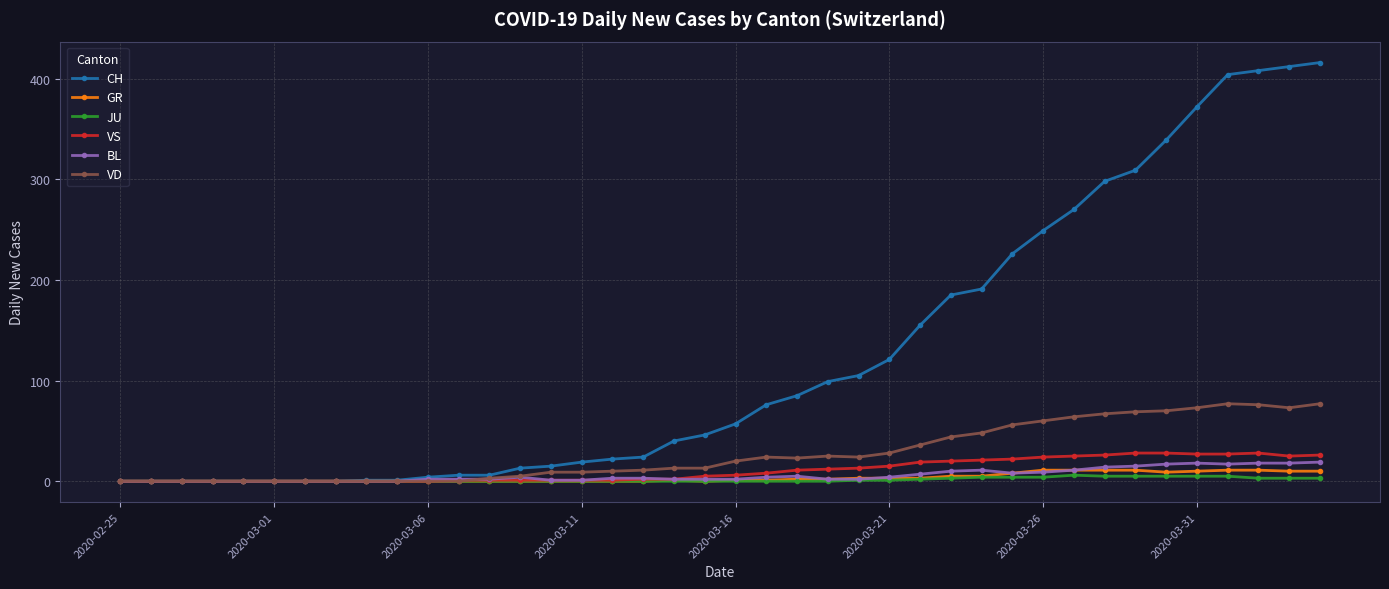

Which series has the largest range (max minus min)?

CH